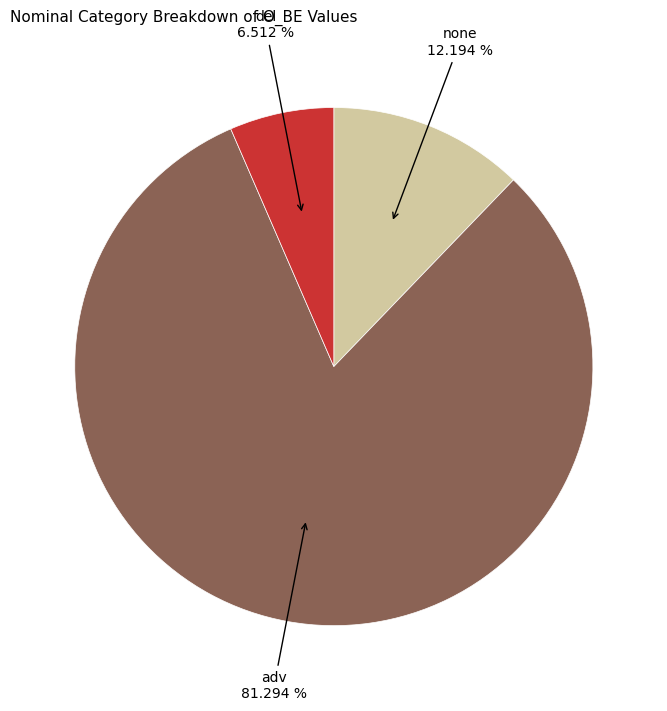

Is there a majority slice in this chart?

Yes